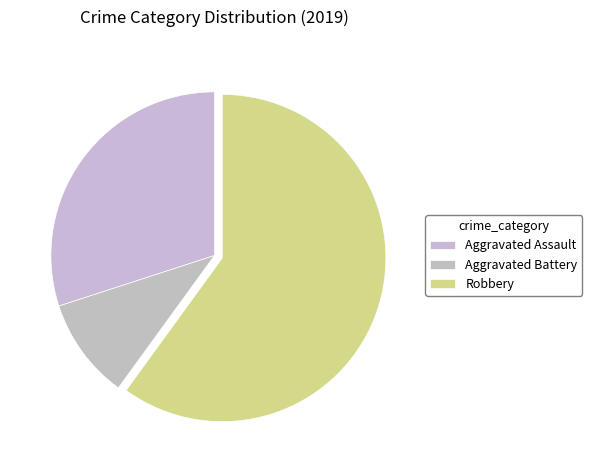

True or false: Aggravated Battery accounts for 10% of the total.

True